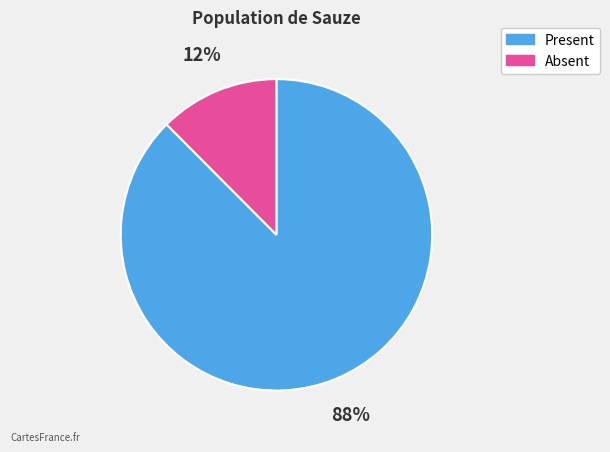

How many slices are in this pie chart?

2